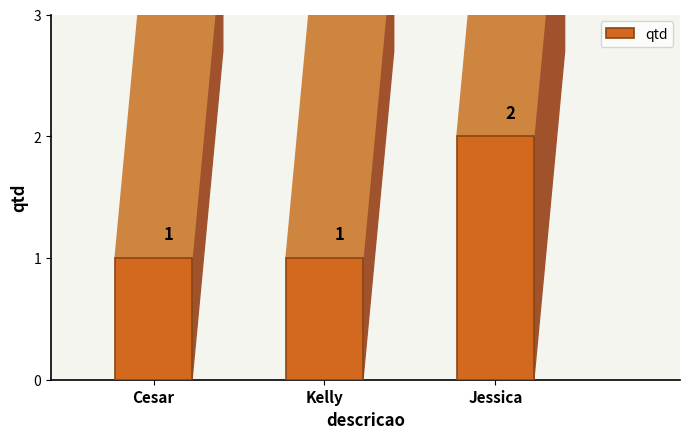

Does the chart contain any negative values?

No